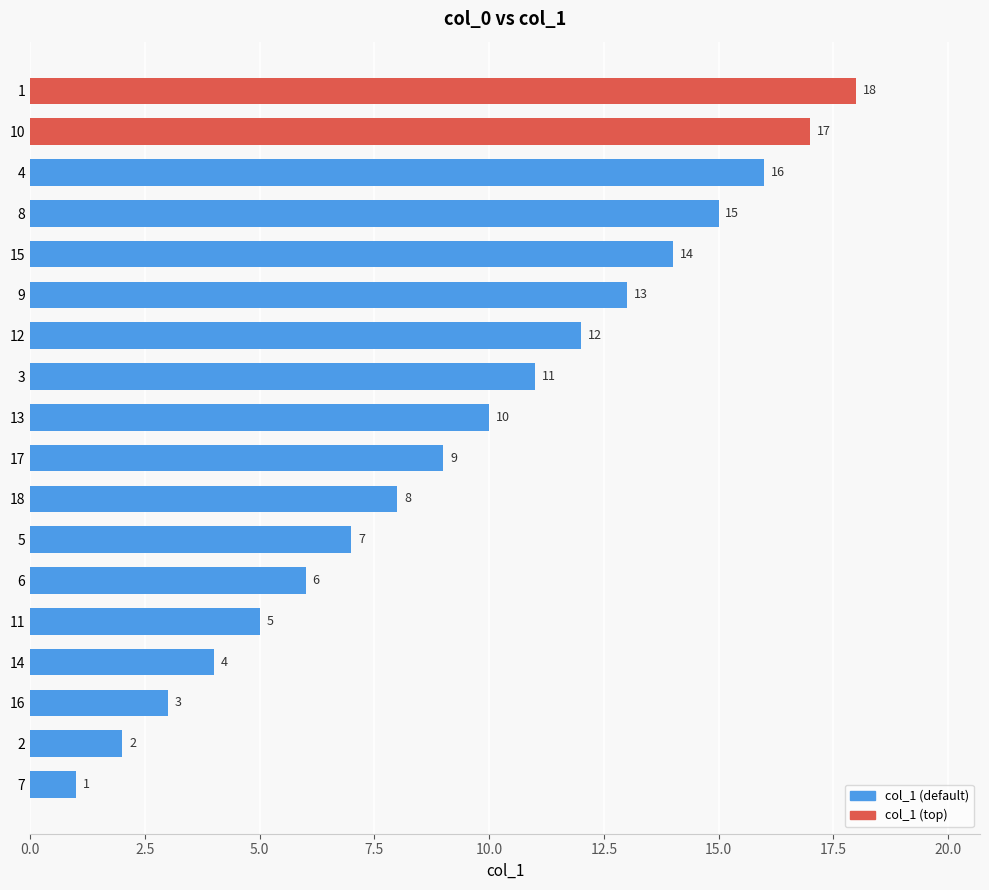

True or false: the data shows 19 at 12.

False